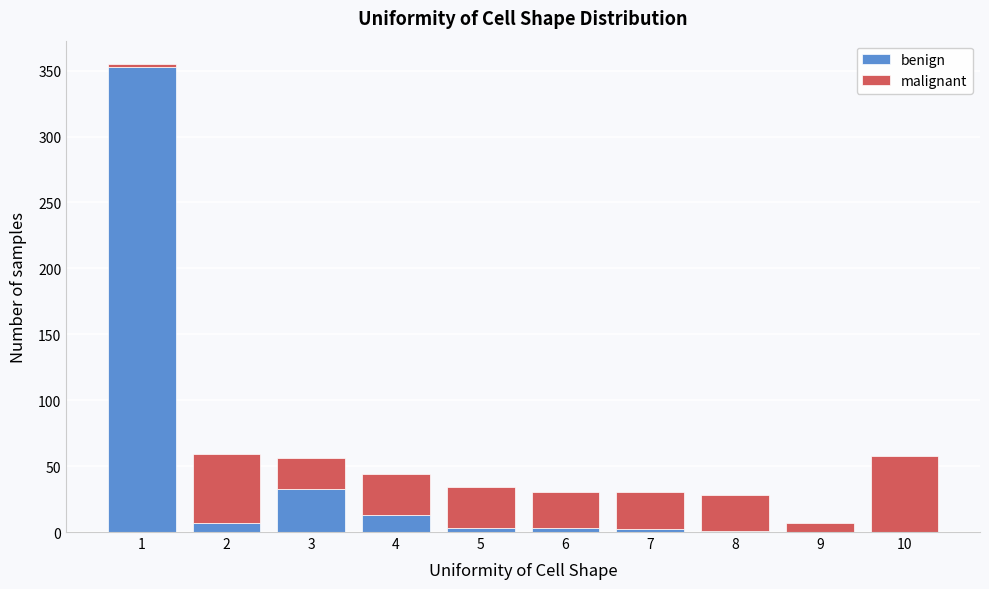

The benign series shows 0 at 9. True or false?

True